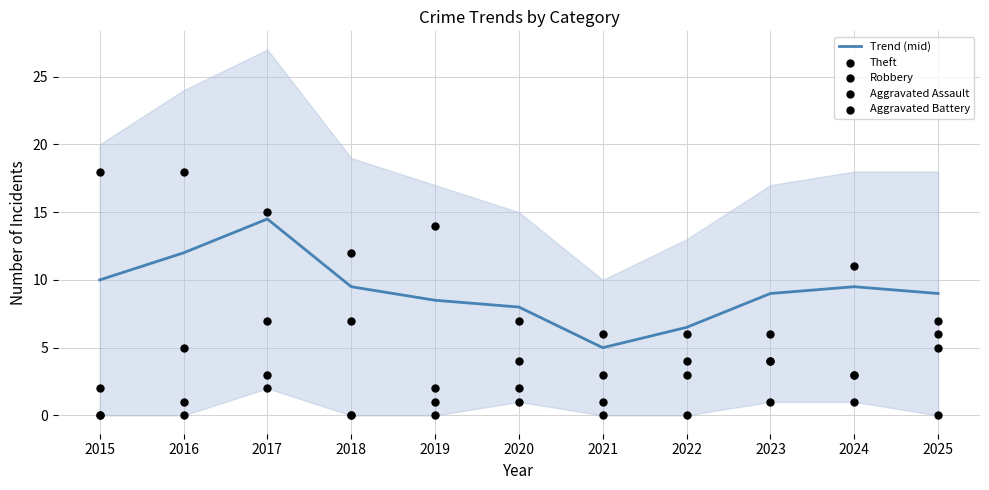

Which series contains the highest Y value?

Theft